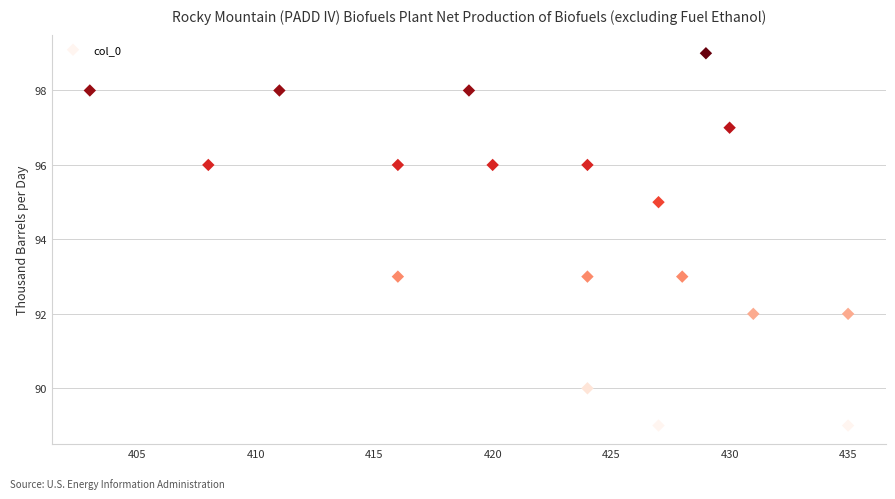

What is the range of X values (max minus min)?

32